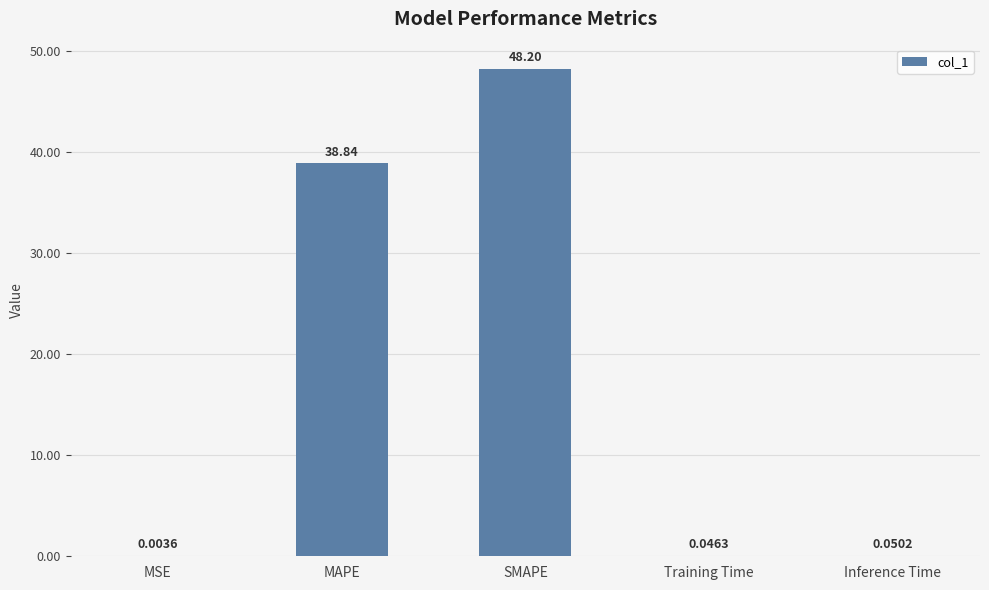

At which label is the value closest to 24?

MAPE